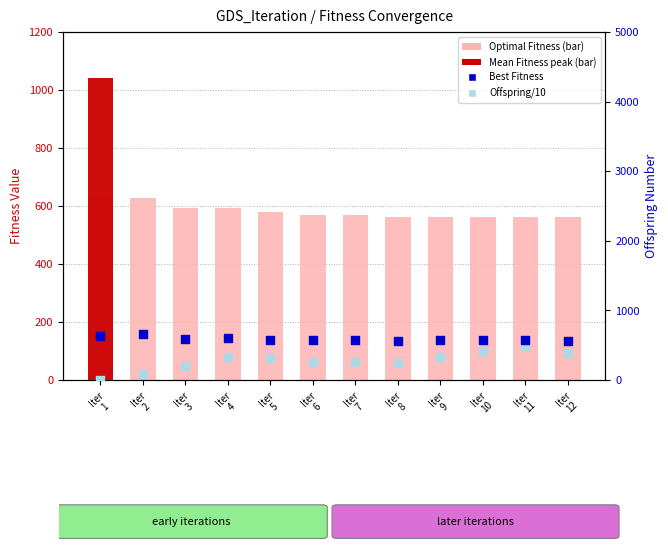

Is the value of Offspring/10 at Iter
4 greater than the value of Optimal Fitness at Iter
3?

No